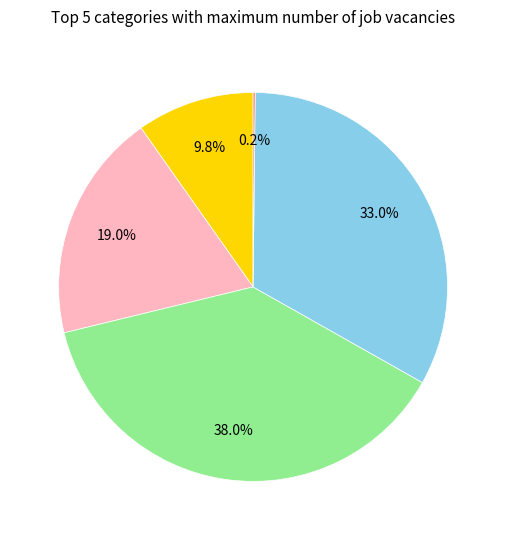

Is there any slice that represents more than half of the pie?

No